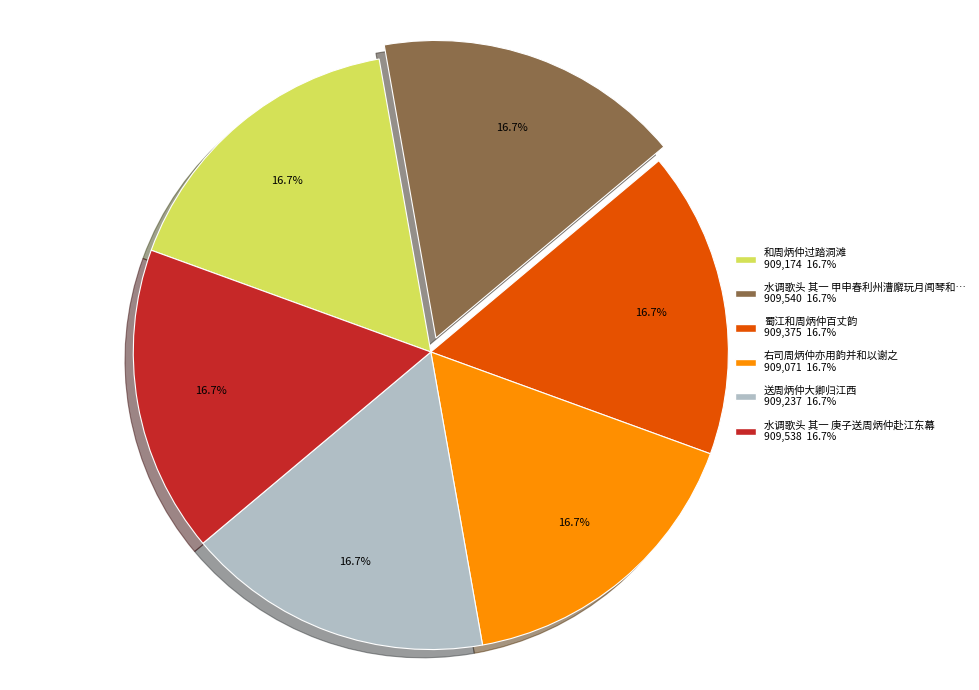

Is there any slice that represents more than half of the pie?

No